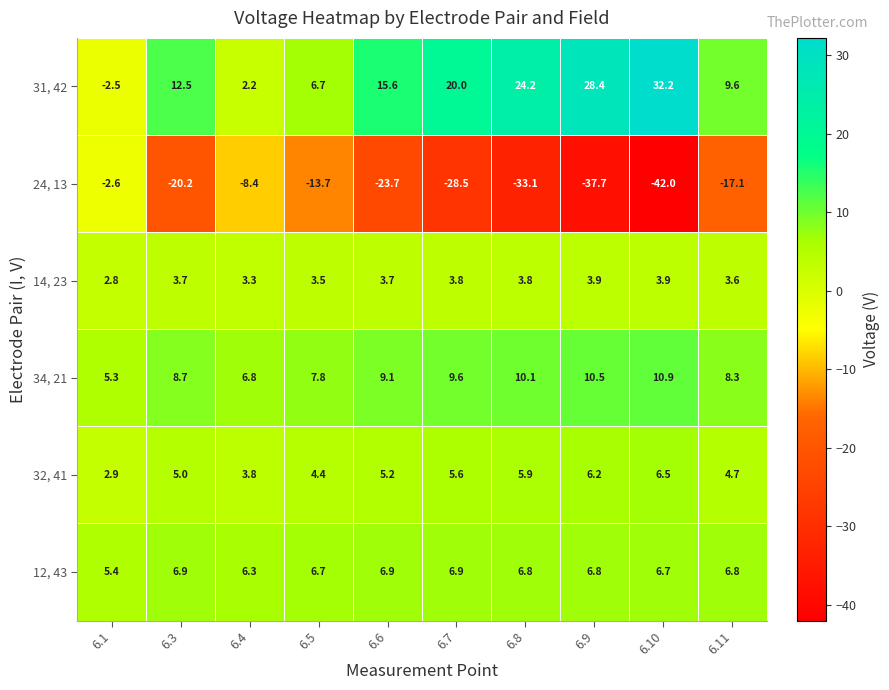

At 6.8, list the series in order from smallest to largest.

24, 13, 14, 23, 32, 41, 12, 43, 34, 21, 31, 42